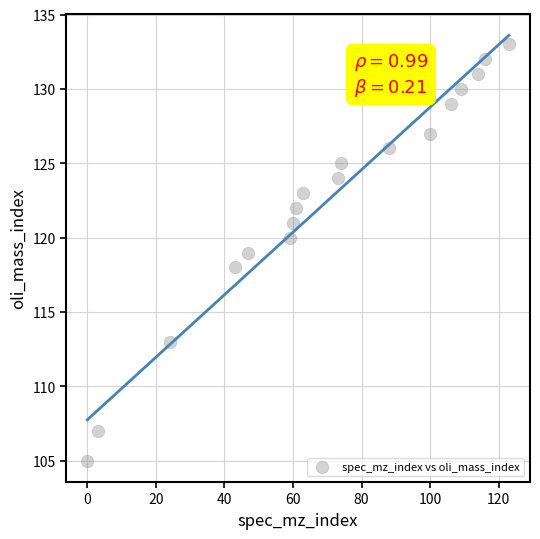

What is the range of Y values (max minus min)?

28